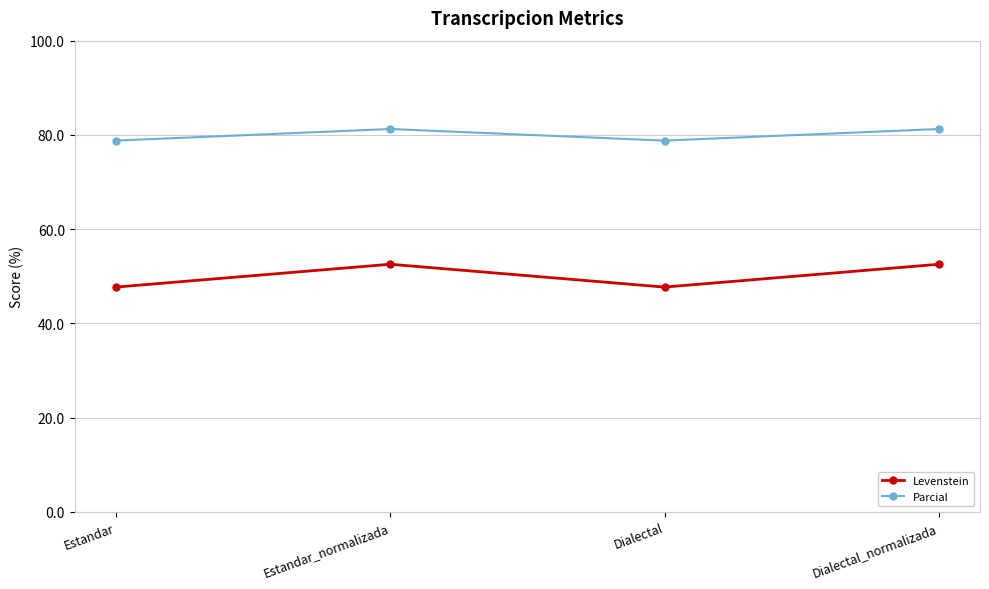

Read the Levenstein value at Dialectal_normalizada.

52.5